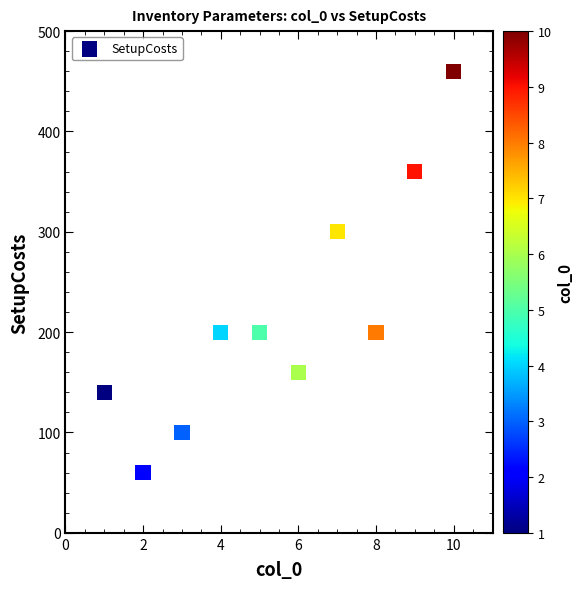

What is the average Y value?

218